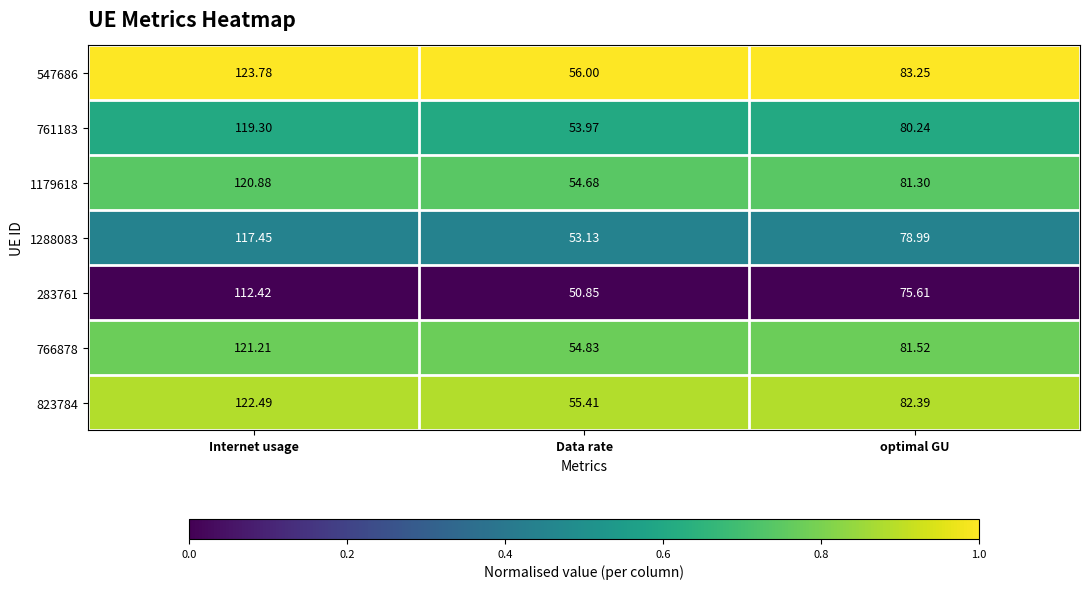

What is the maximum value shown in the chart?

123.8